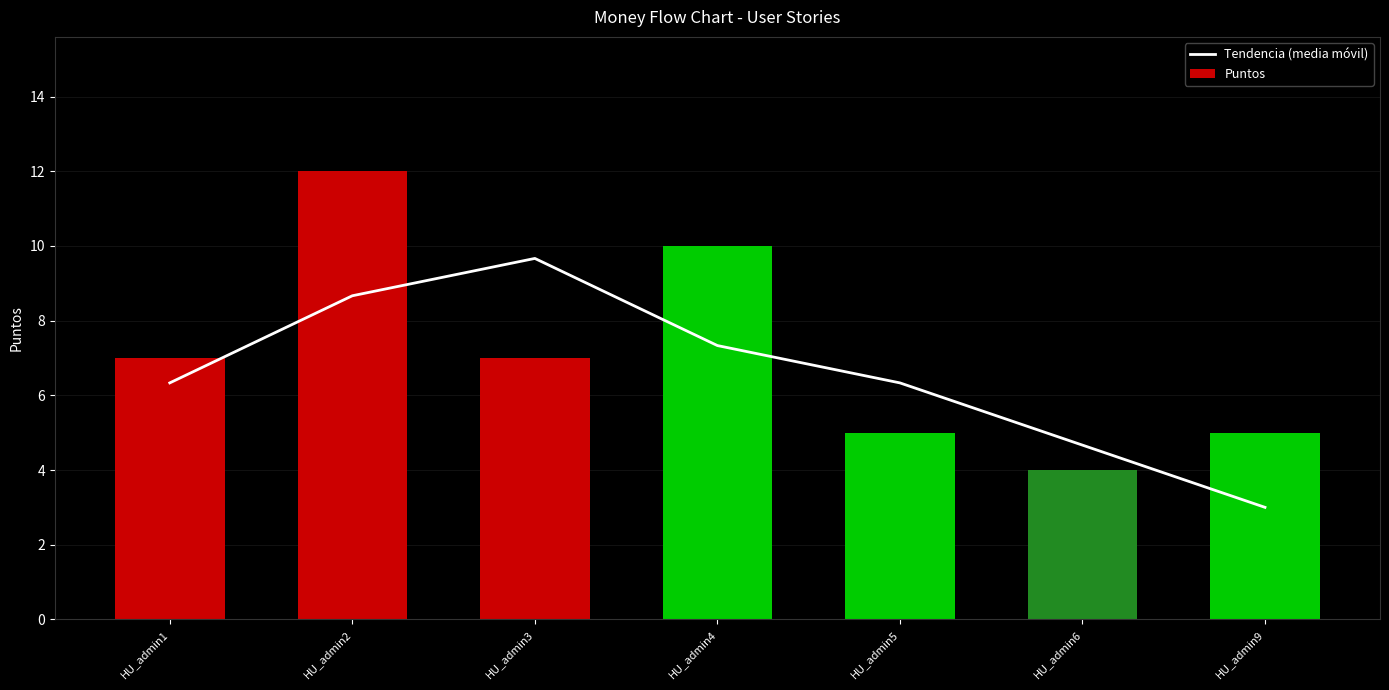

What is the highest value of the Puntos series?

12